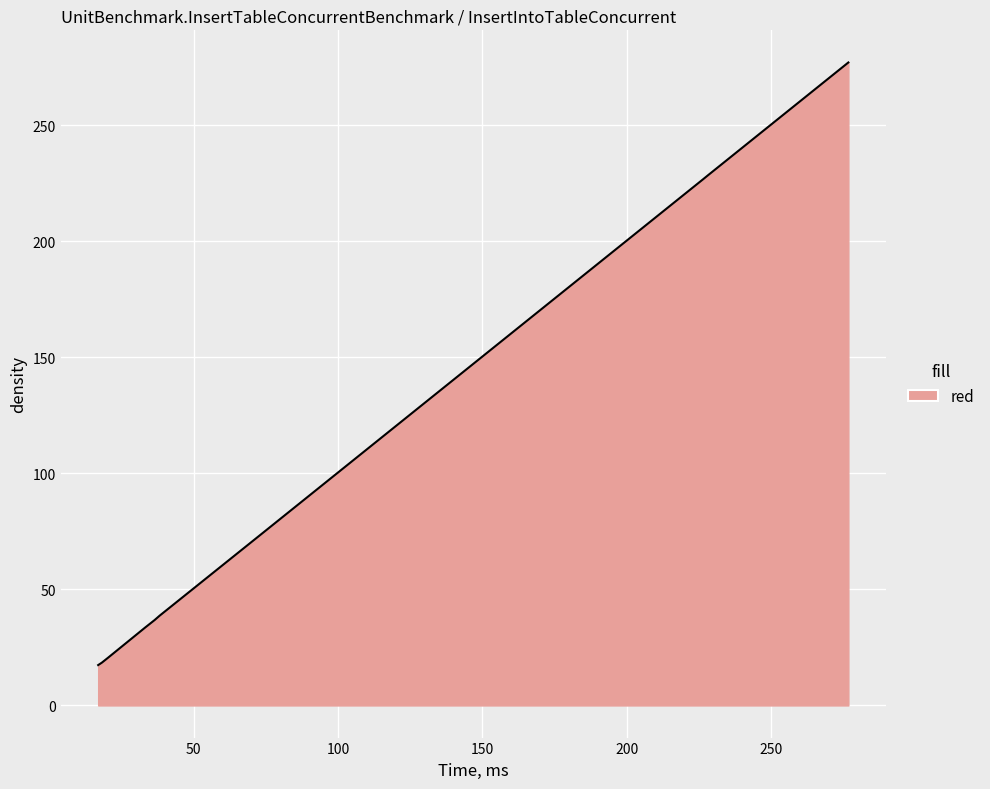

What is the average value?

97.3